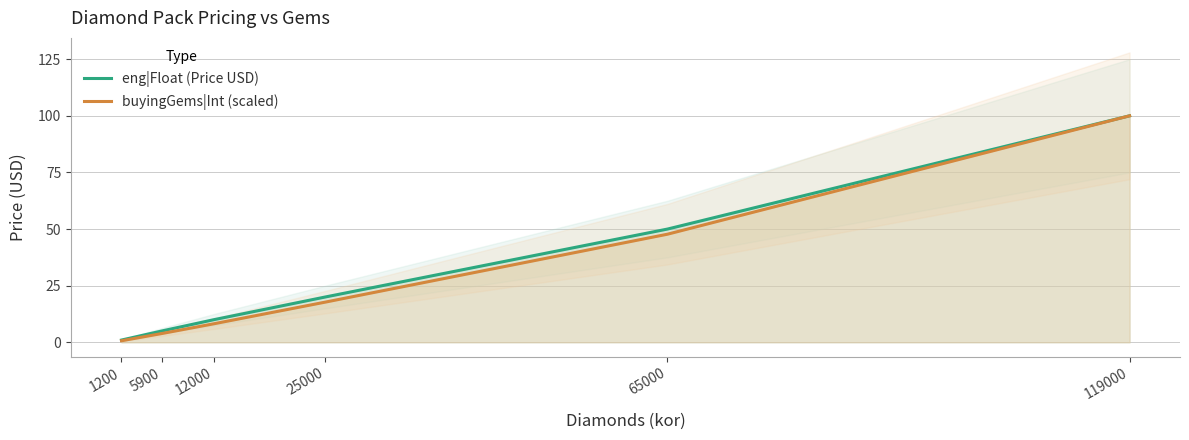

Reading left to right, list all the values displayed in this chart.

eng|Float (Price USD): 1.0	5.0	10.0	20.0	50.0	100.0
buyingGems|Int (scaled): 0.7	3.9	8.2	17.7	47.7	100.0